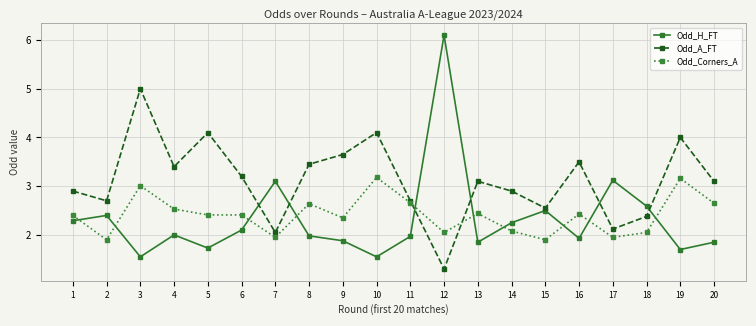

Is the value of Odd_H_FT at 8 greater than the value of Odd_Corners_A at 15?

Yes